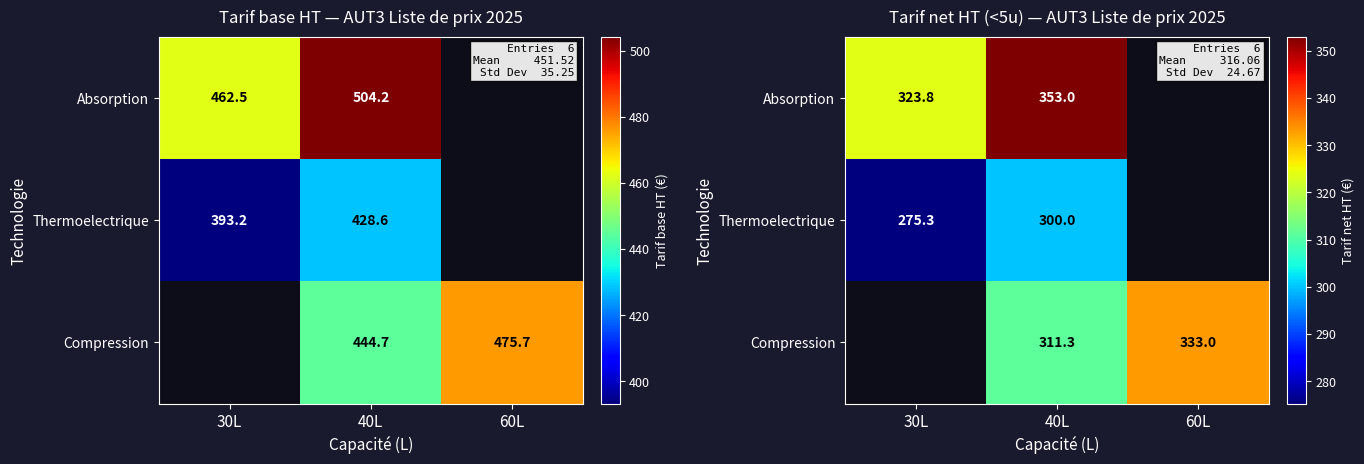

What is the smallest value displayed?

275.3